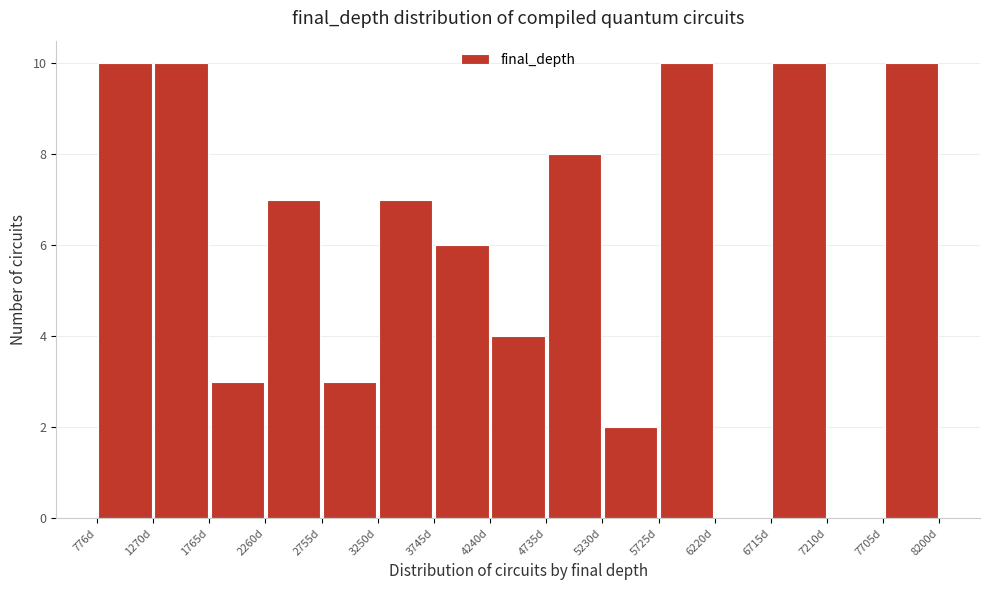

Reading left to right, list every bar in this chart as the range it spans on the x-axis followed by its height. Neither the bar edges nor the heights are printed on the chart, so give them approximately, as read against the axes.

800 to 1250: 10
1250 to 1750: 10
1750 to 2250: 3
2250 to 2750: 7
2750 to 3250: 3
3250 to 3750: 7
3750 to 4250: 6
4250 to 4750: 4
4750 to 5250: 8
5250 to 5750: 2
5750 to 6200: 10
6200 to 6700: 0
6700 to 7200: 10
7200 to 7700: 0
7700 to 8200: 10